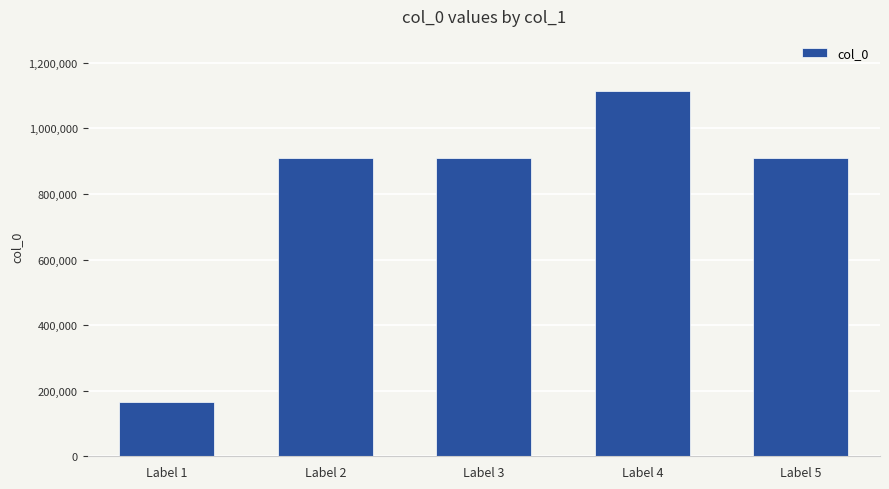

What is the maximum value shown in the chart?

1114794